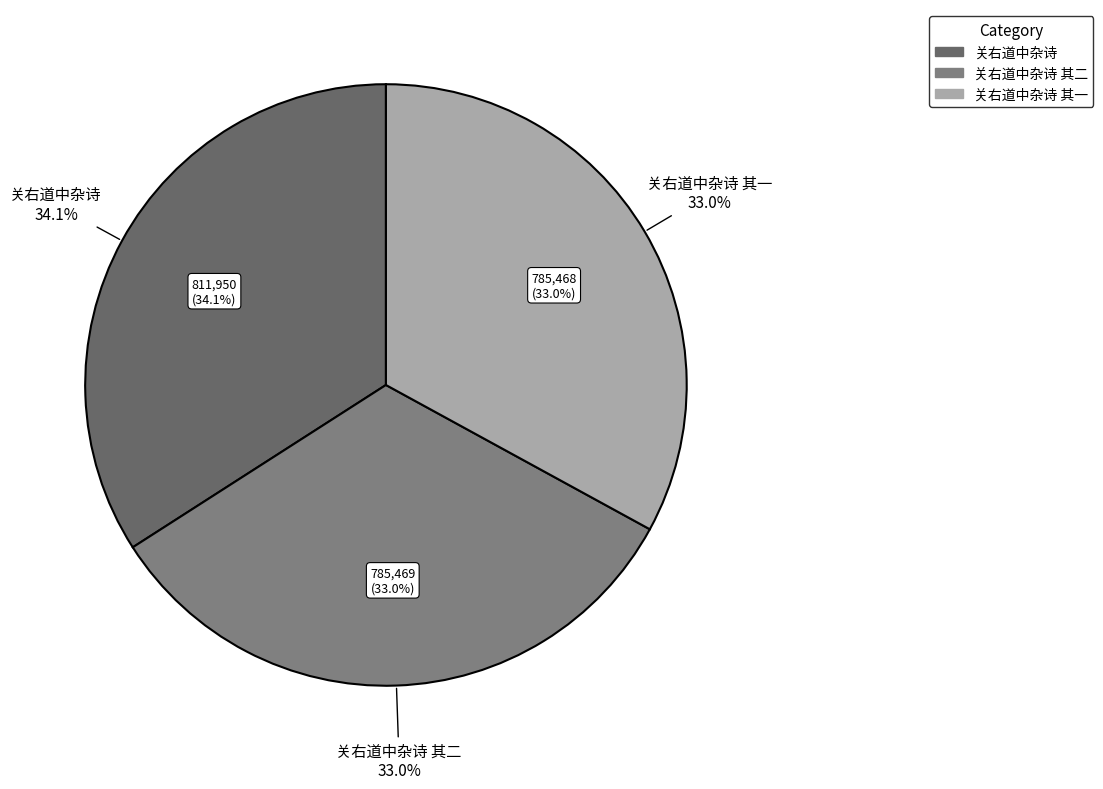

Count the number of slices in the pie.

3